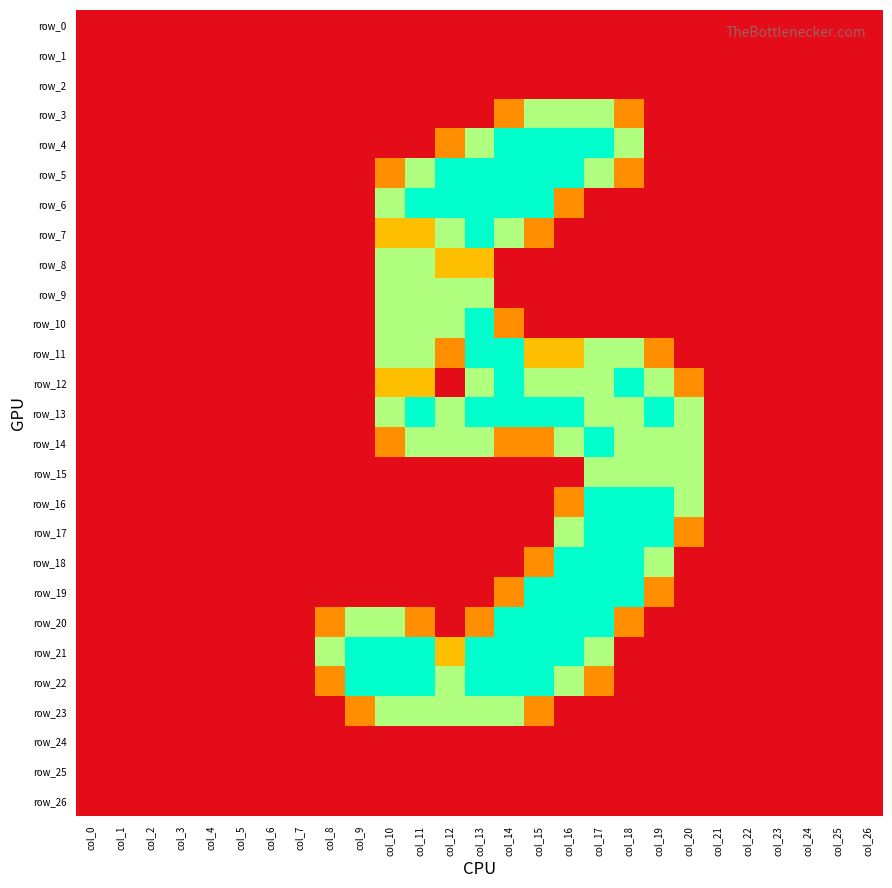

What is the sum of all row_11 values?

13.6